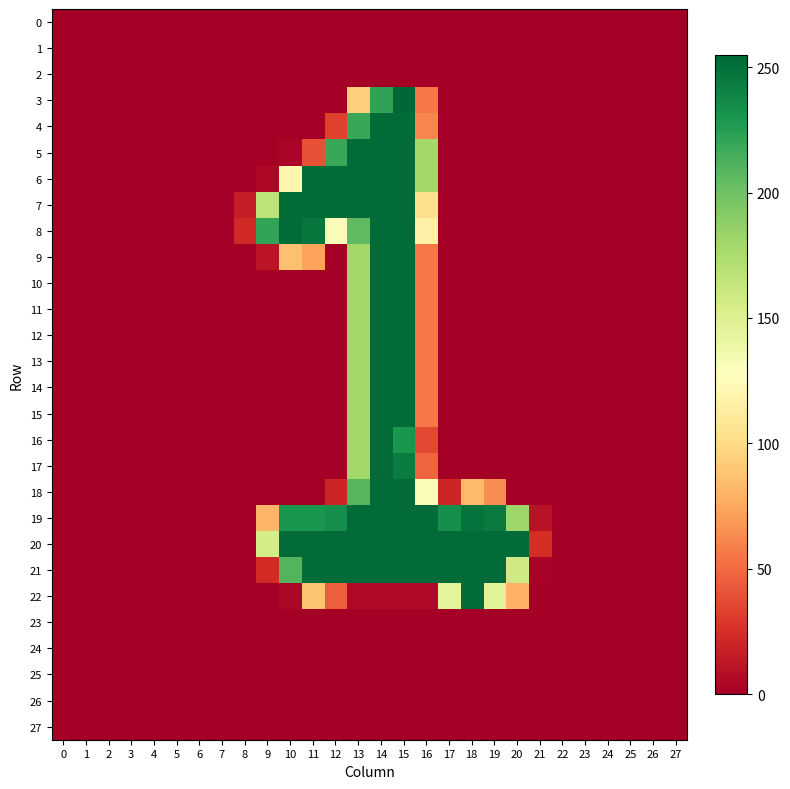

How many series are shown in this chart?

28